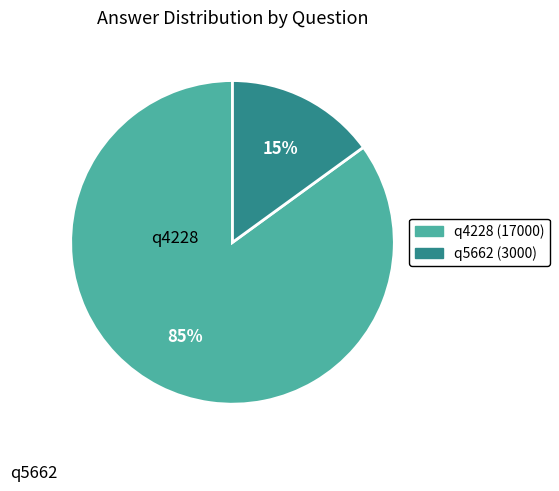

Which category accounts for the majority?

q4228